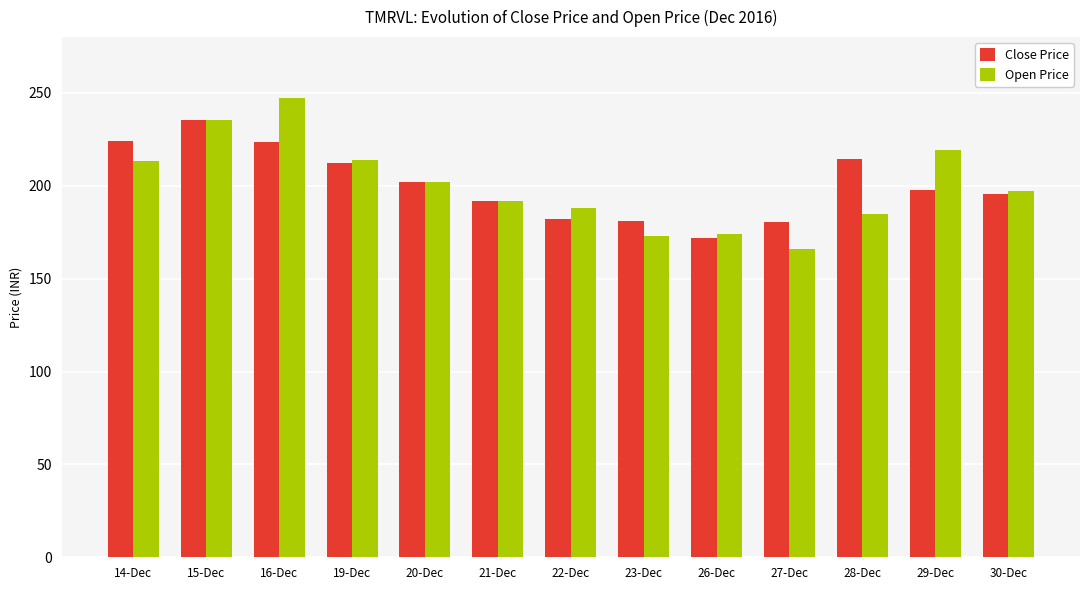

The Open Price series shows 247.0 at 16-Dec. True or false?

True